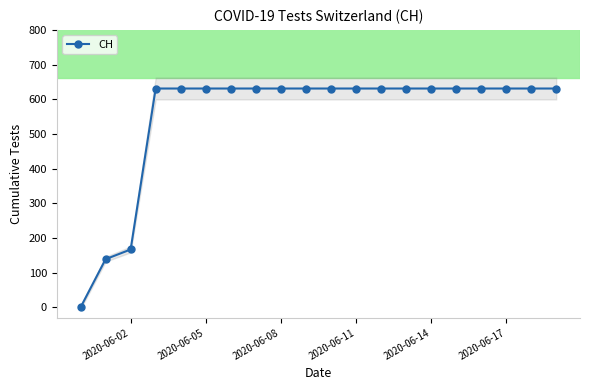

At which label is CH closest to 315?

2020-06-02